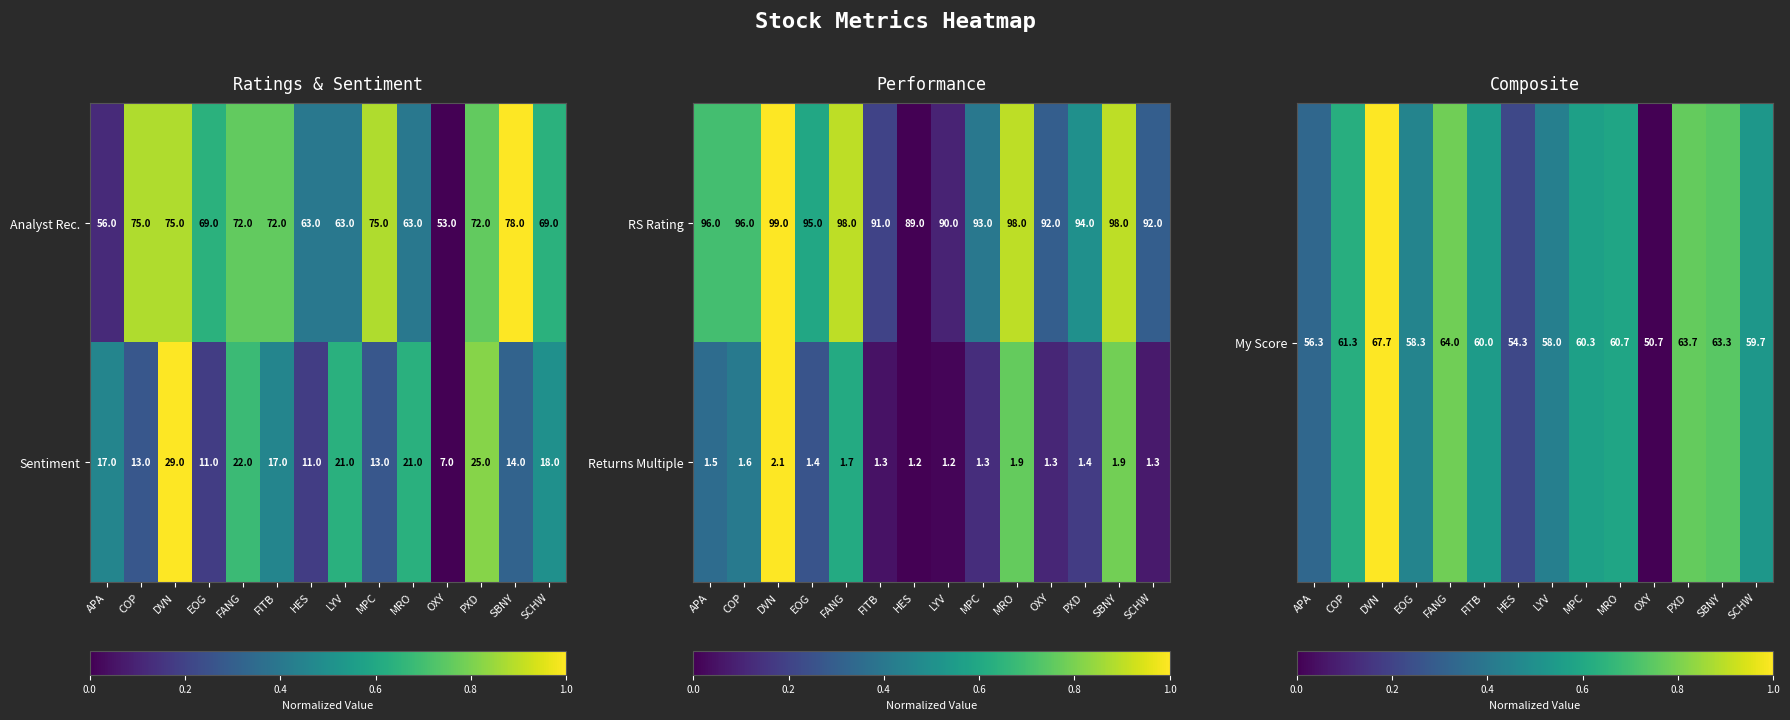

At which label does Returns Multiple reach its peak?

DVN